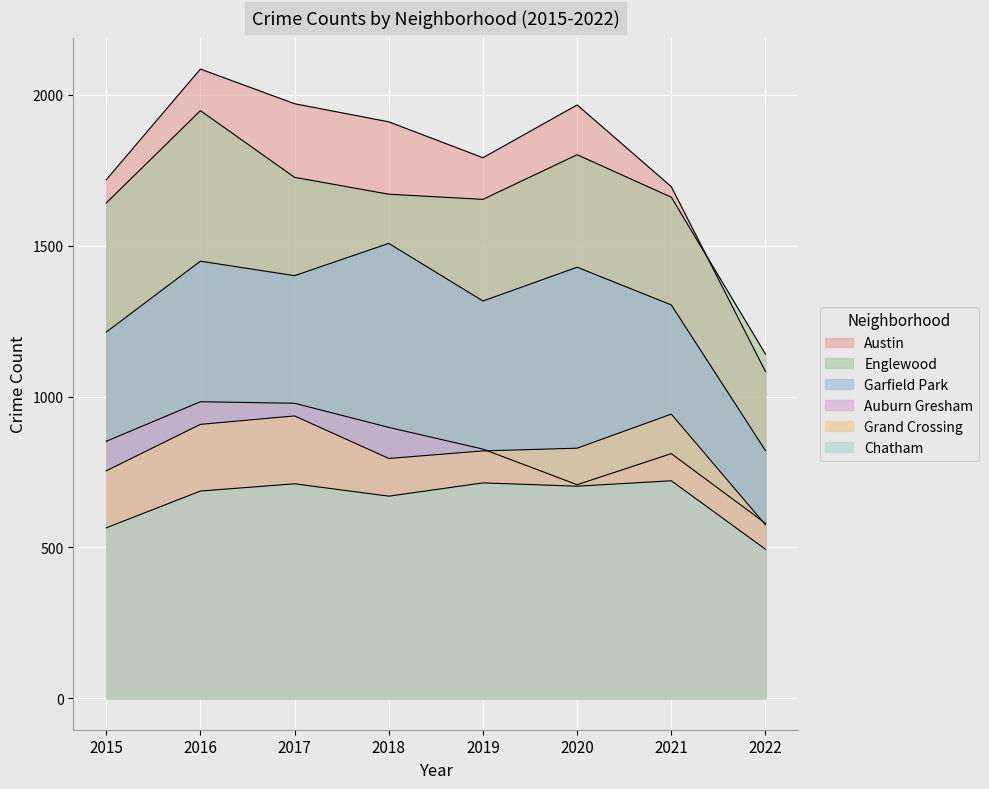

True or false: Garfield Park and Englewood intersect in this chart.

False